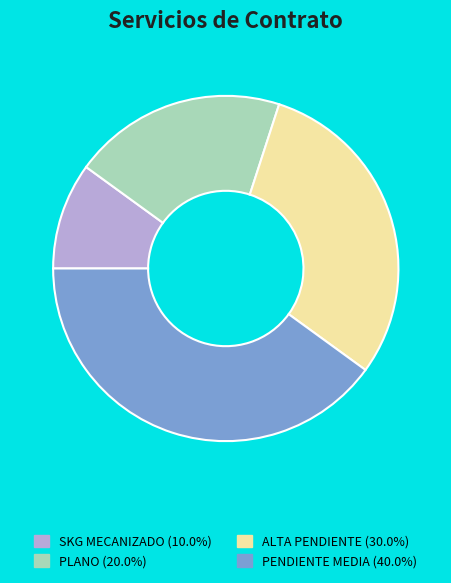

Combined, do SKG MECANIZADO and PLANO account for over 50%?

No